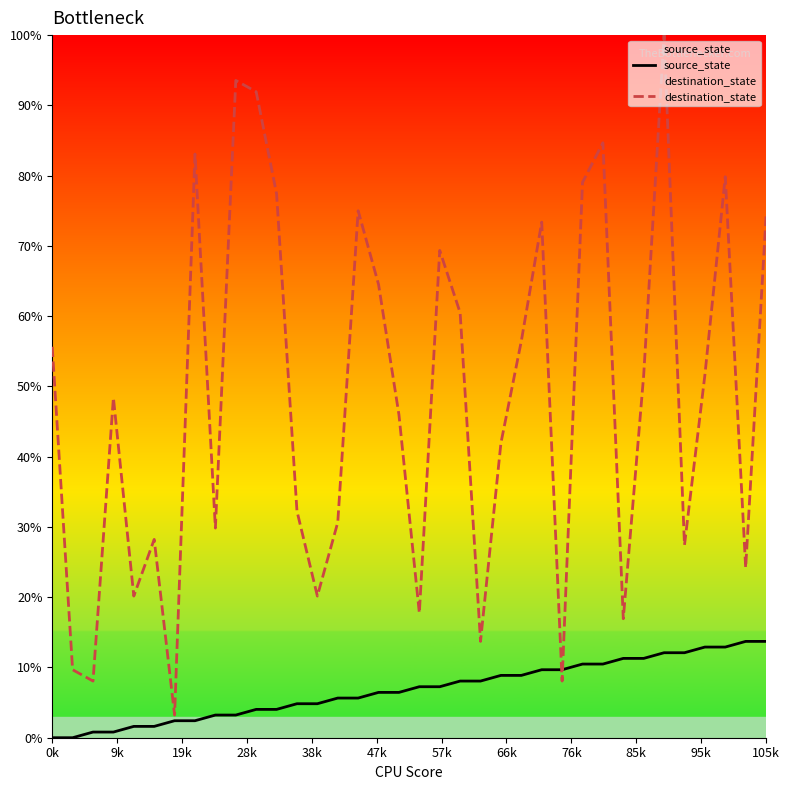

At how many categories does at least one series exceed 1?

36